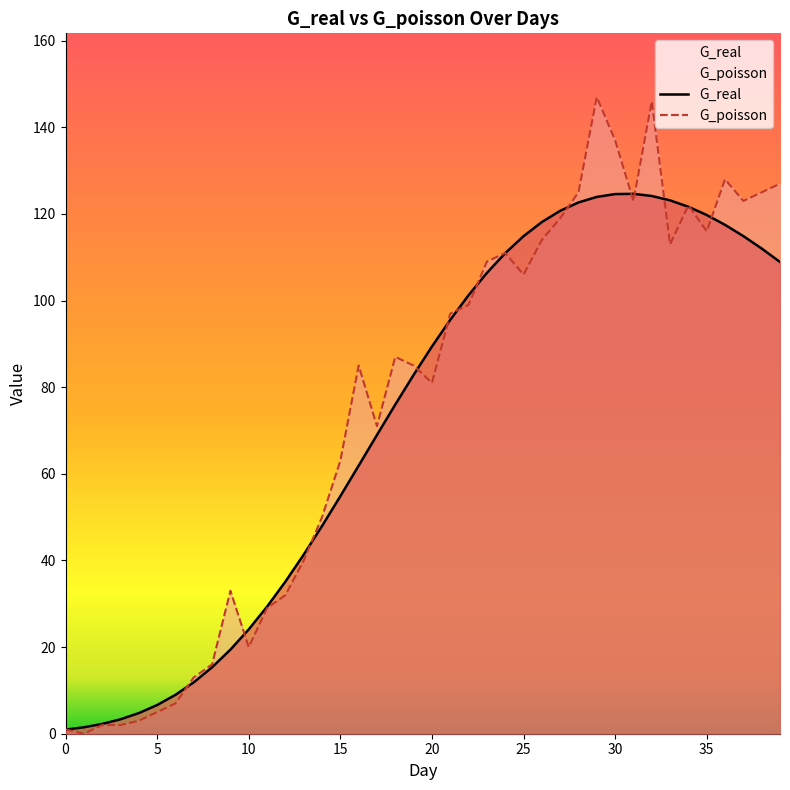

What is the spread (max minus min) of values at 13?

1.3